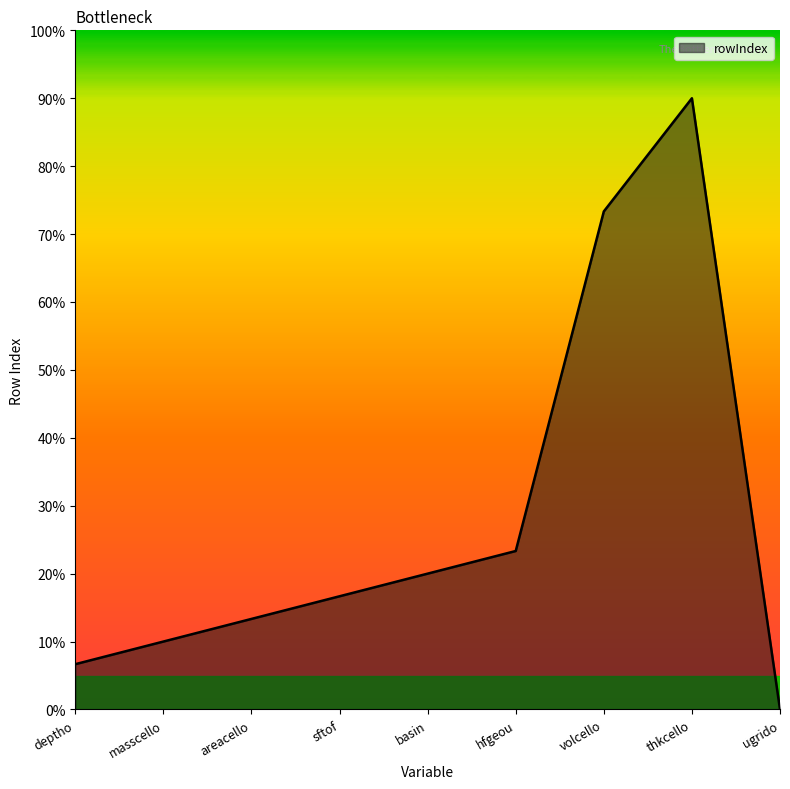

What is the change in value from sftof to hfgeou?

+2